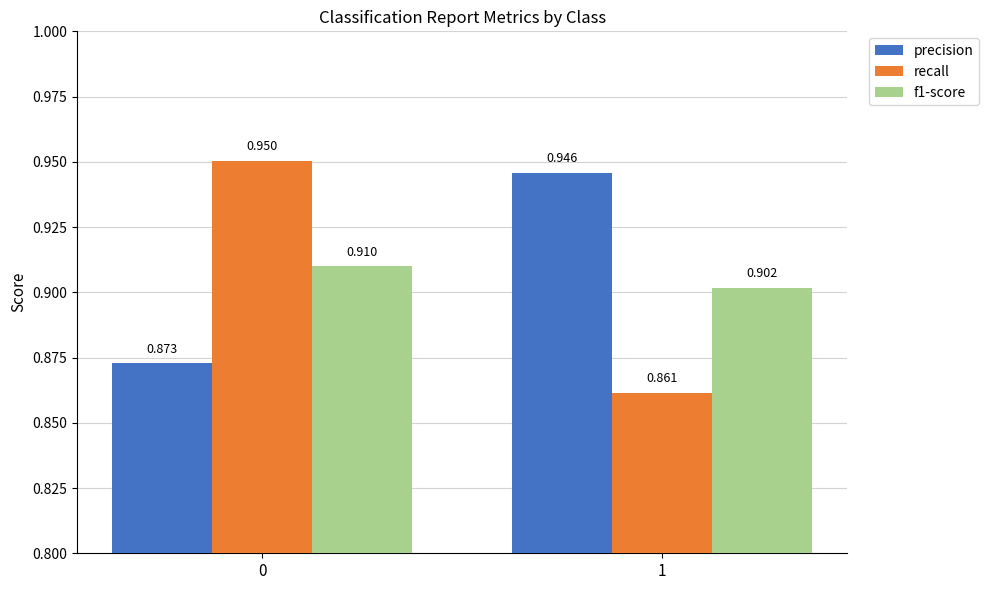

What is the difference between the precision values at 0 and 1?

0.1